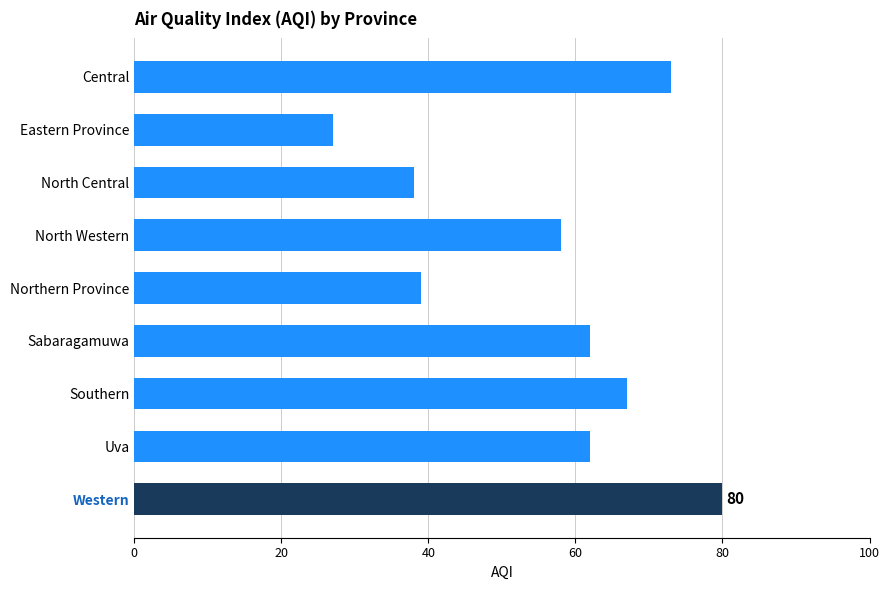

What is the label of the 6th bar from the top?

Sabaragamuwa